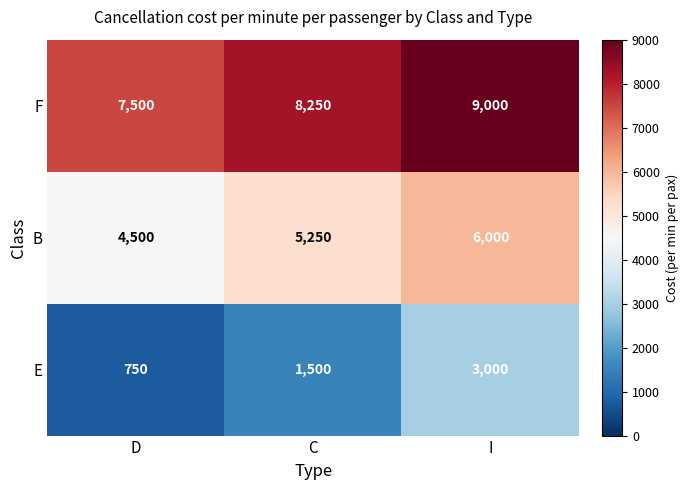

What is the sum of all E values?

5250